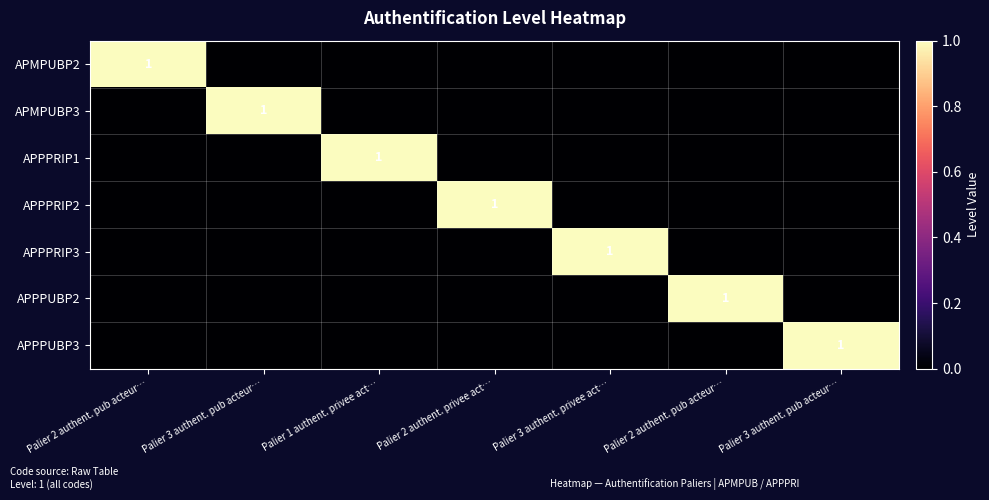

Which series changed the most between Palier 3 authent. privee act… and Palier 2 authent. pub acteur…?

APPPRIP3